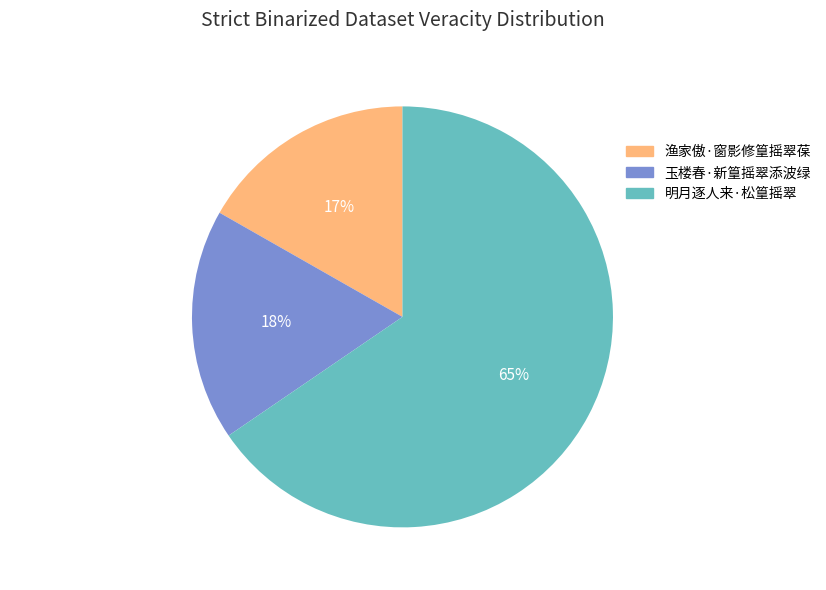

Do 明月逐人来·松篁摇翠 and 玉楼春·新篁摇翠添波绿 together represent more than half of the pie?

Yes